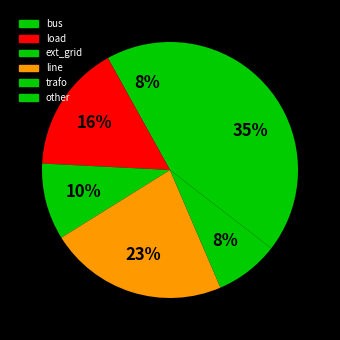

Which slice is the largest?

other